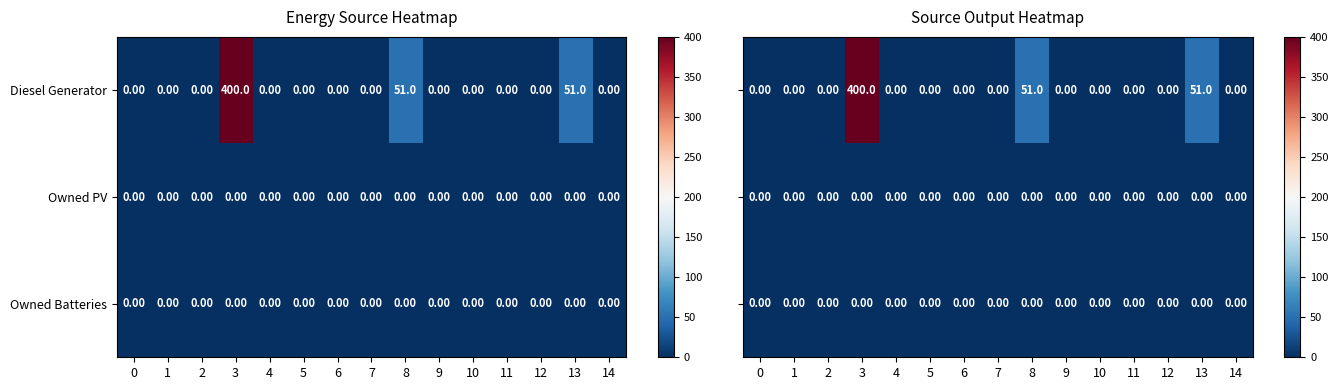

At which category does the chart reach its peak across all series?

3